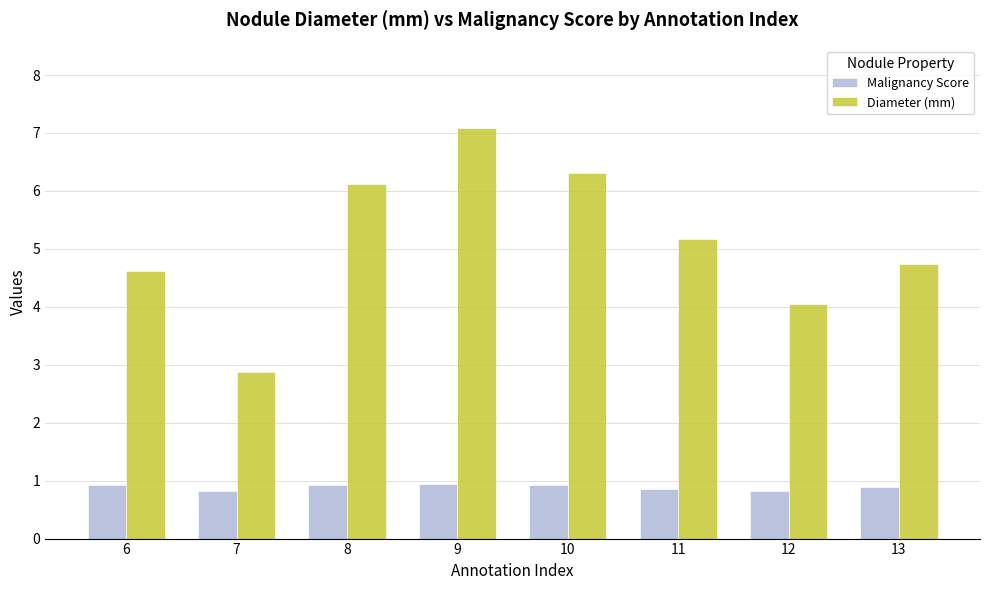

Where does the Diameter (mm) series first go above 5?

8